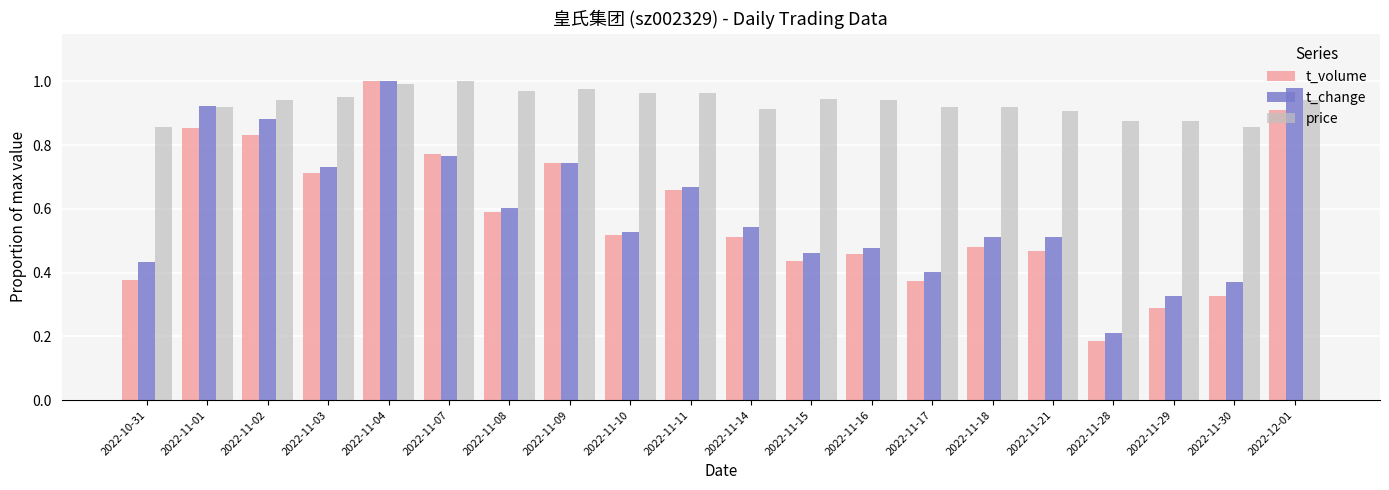

Which series has the largest total across all categories?

price